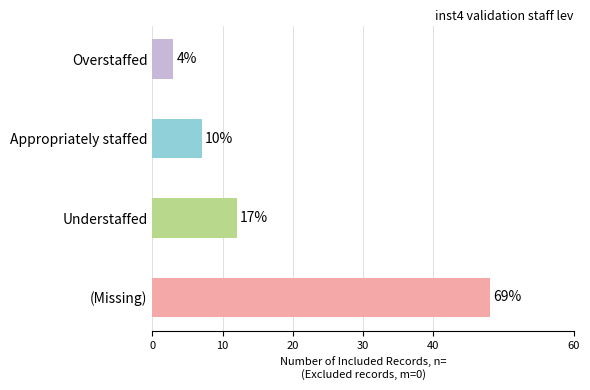

How many bars are there in total?

4